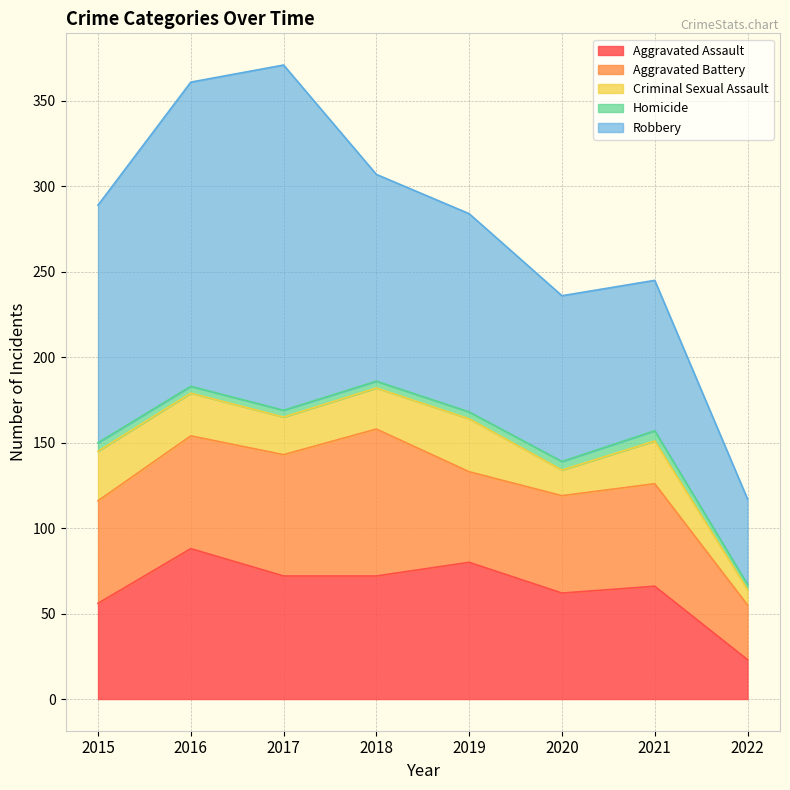

What is the value of the Homicide point at the 7th from the left?

6